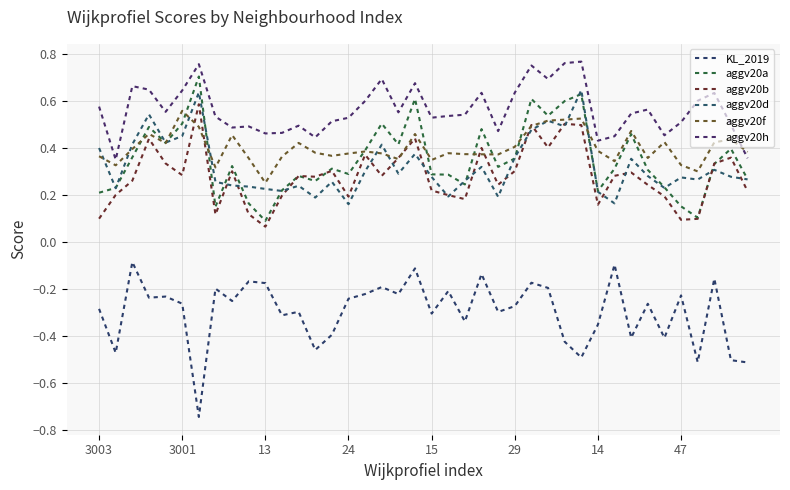

True or false: aggv20h and aggv20f cross at least once.

True